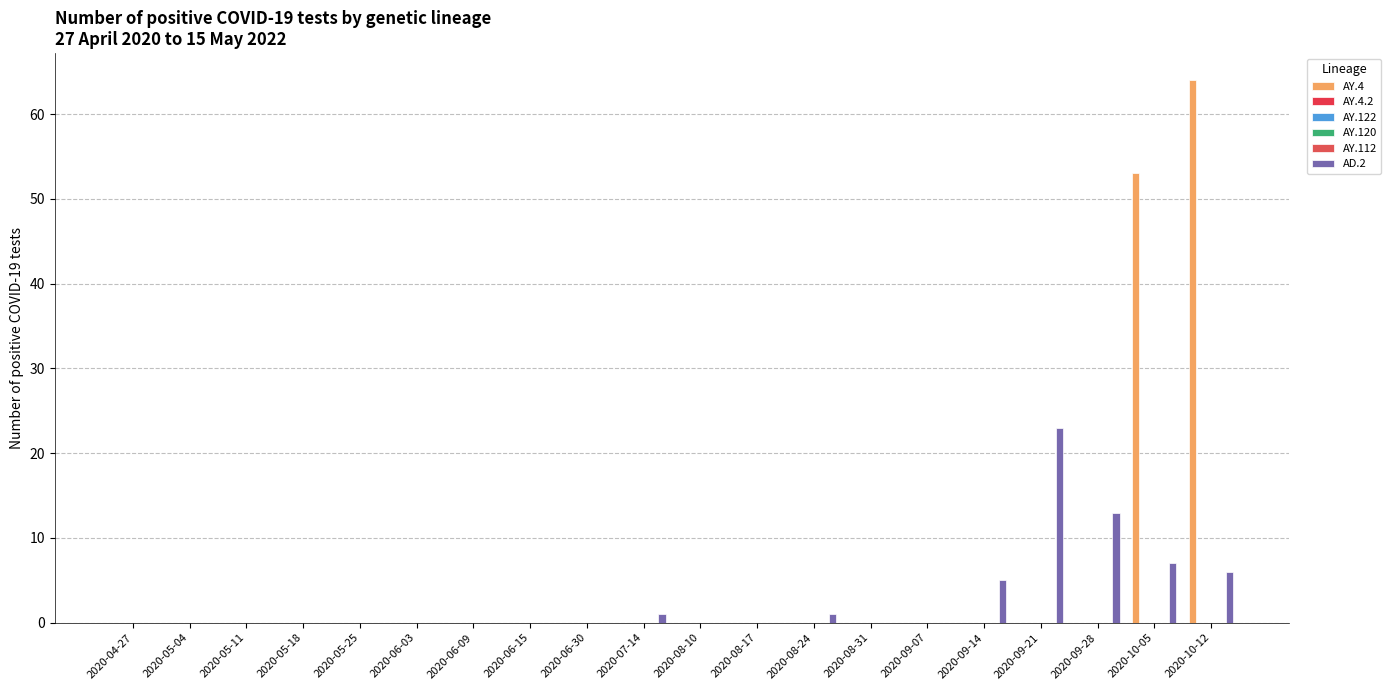

Which category has the highest value in the AY.112 series?

2020-04-27